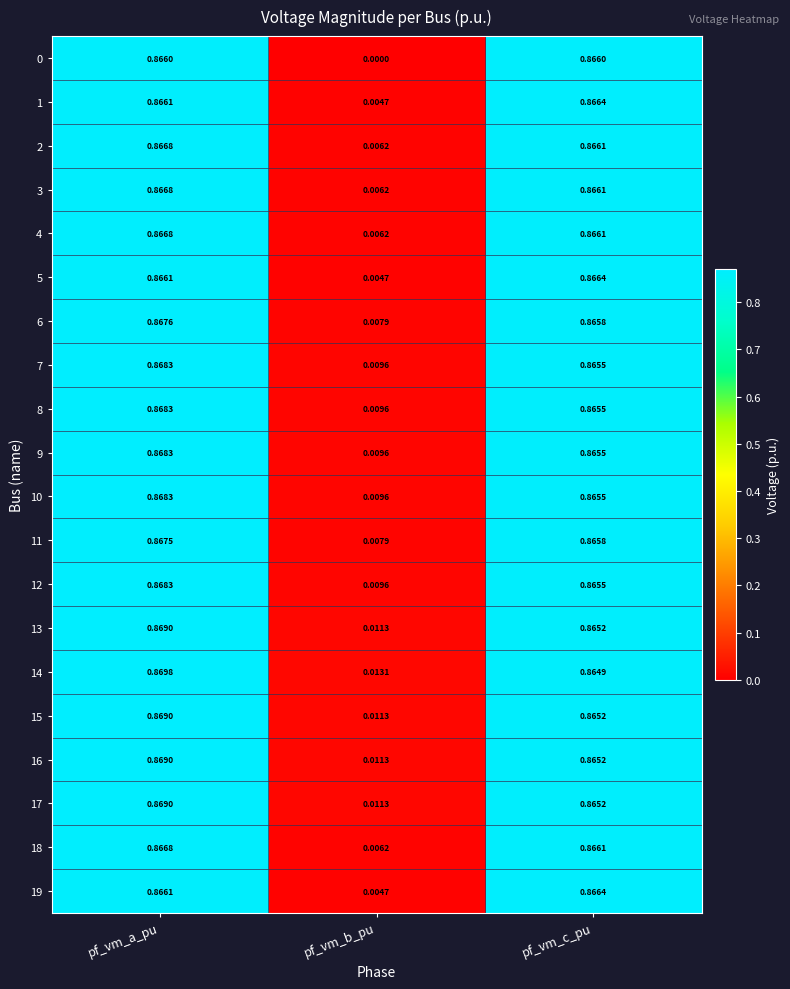

At which category is the sum across all series the highest?

pf_vm_a_pu